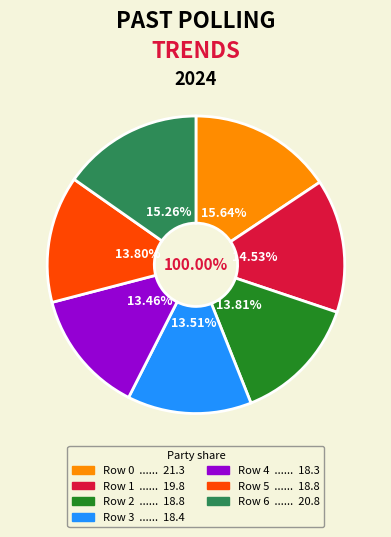

Which category has the biggest portion of the pie?

Row 0